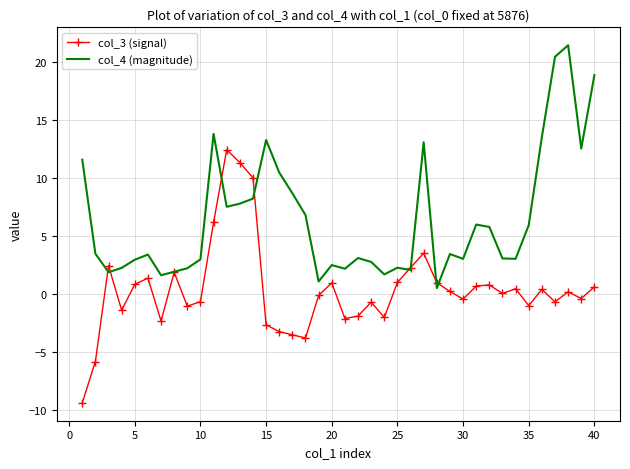

What is the maximum value for col_3 (signal)?

12.4